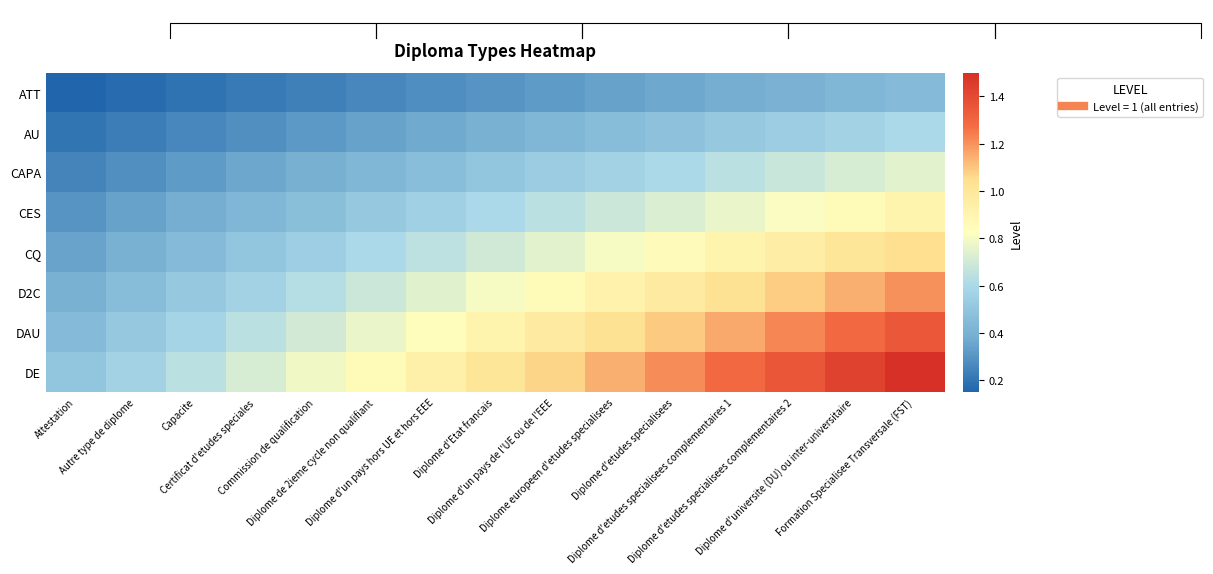

The value of ATT at Formation Specialisee Transversale (FST) is 0.3. True or false?

False